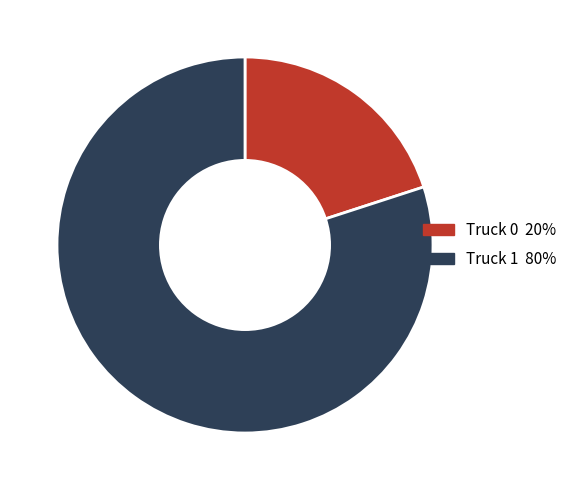

Combined, do Truck 1 80% and Truck 0 20% account for over 50%?

Yes